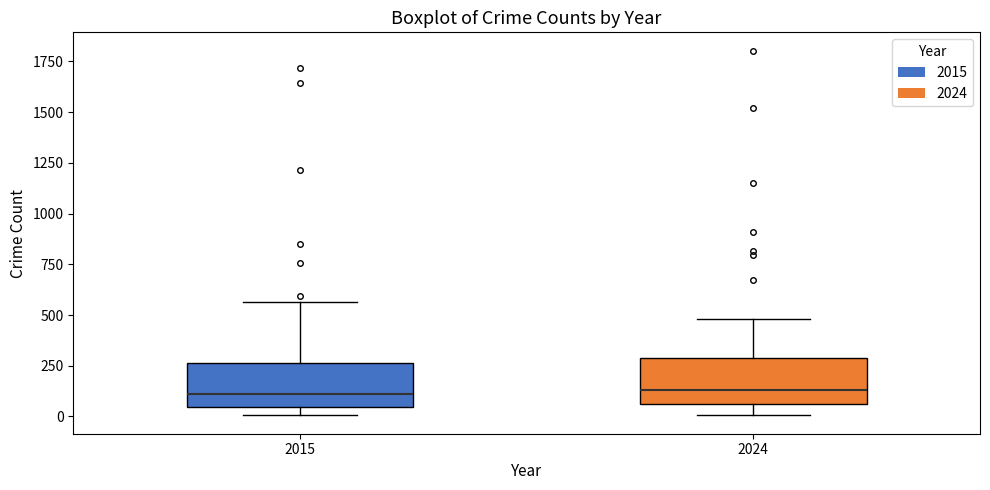

Reading left to right, read every box against the y-axis: the position of its median line, the range the box covers, and the ends of its whiskers. The values are not printed on the chart, so give them approximately, as read against the axis.

2015: median 100, box 50 to 250, whiskers 0 to 550
2024: median 150, box 50 to 300, whiskers 0 to 500